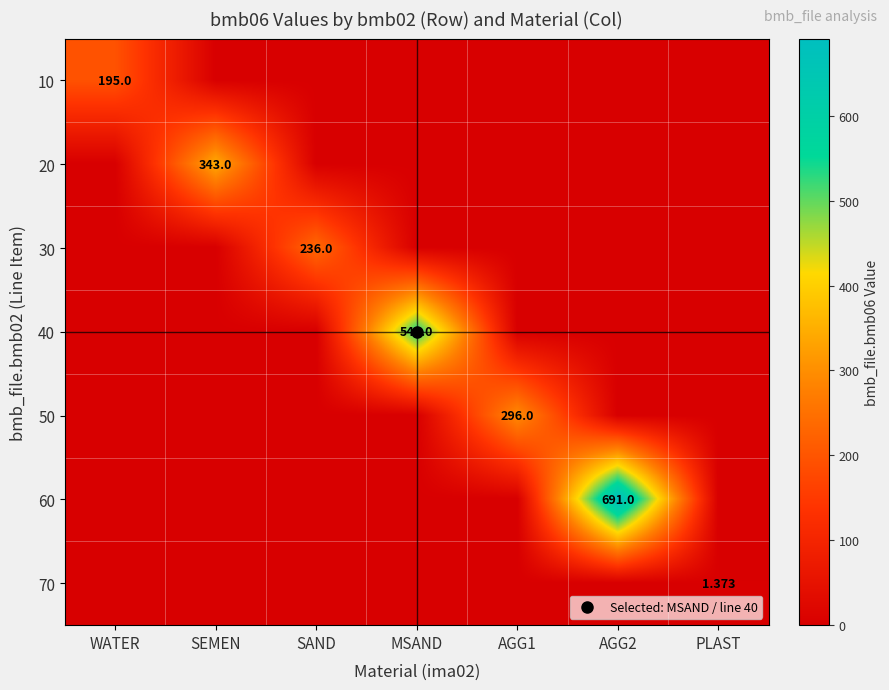

Rank the series at MSAND from lowest to highest value.

10, 20, 30, 50, 60, 70, 40